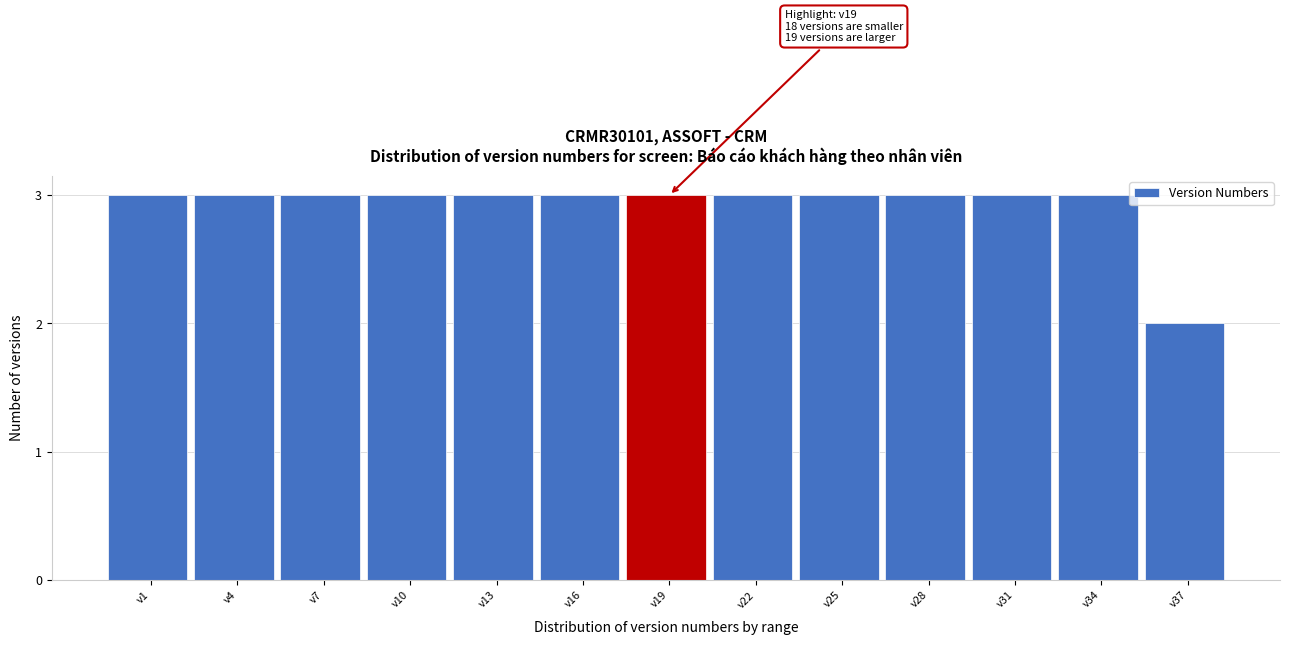

Reading left to right, what are all the values shown in this chart?

3	3	3	3	3	3	3	3	3	3	3	3	2